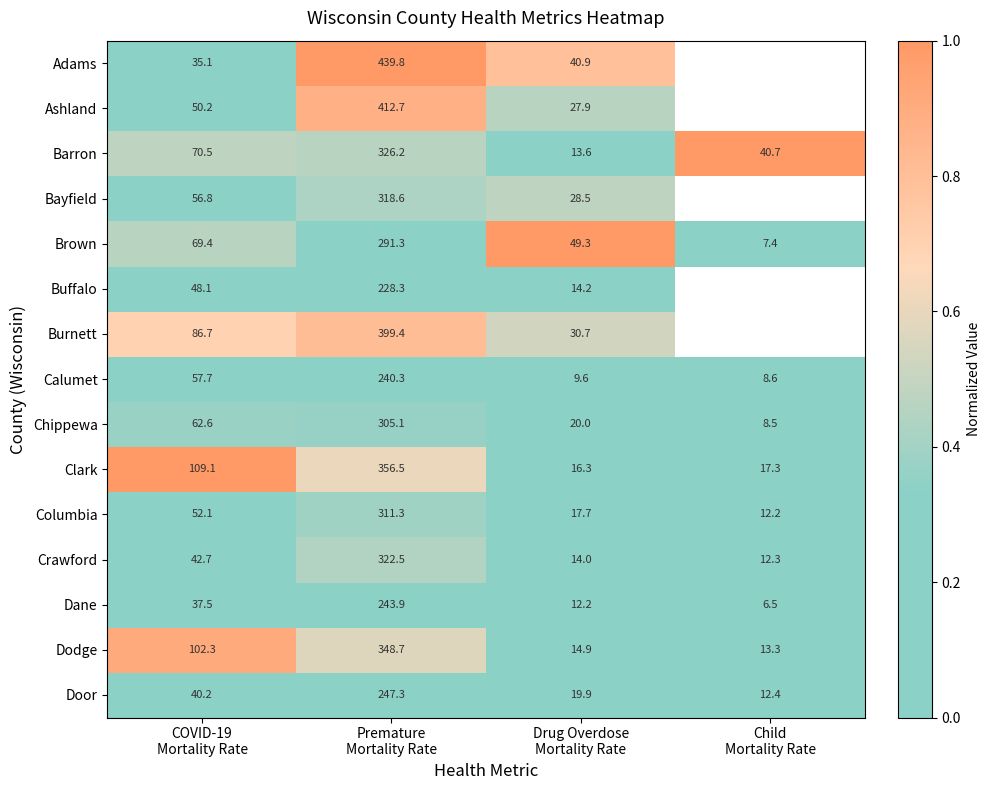

What is the average value of the Brown series?

104.4